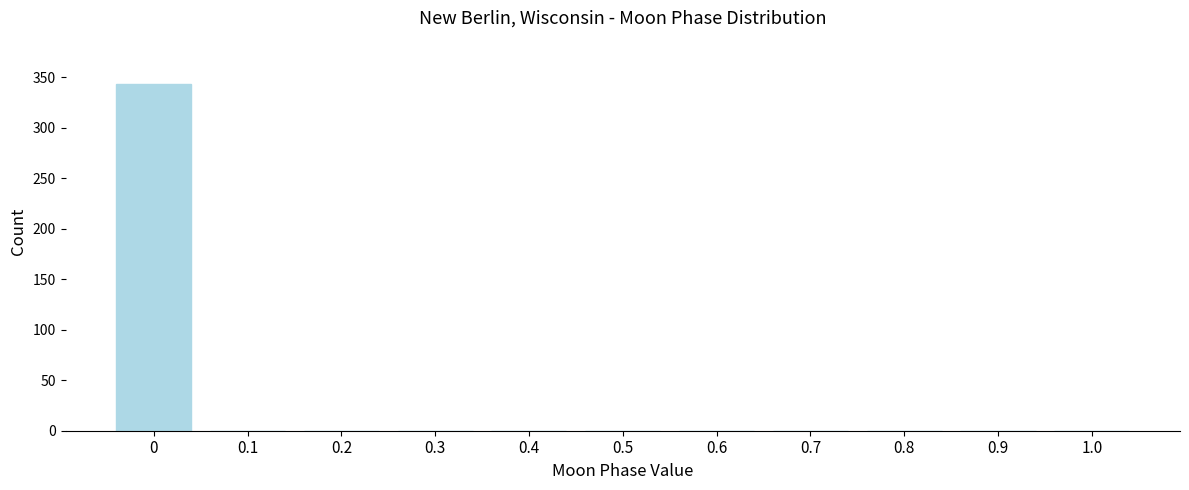

Reading left to right, what are all the values shown in this chart?

0=343	0.1=0	0.2=0	0.3=0	0.4=0	0.5=0	0.6=0	0.7=0	0.8=0	0.9=0	1.0=0